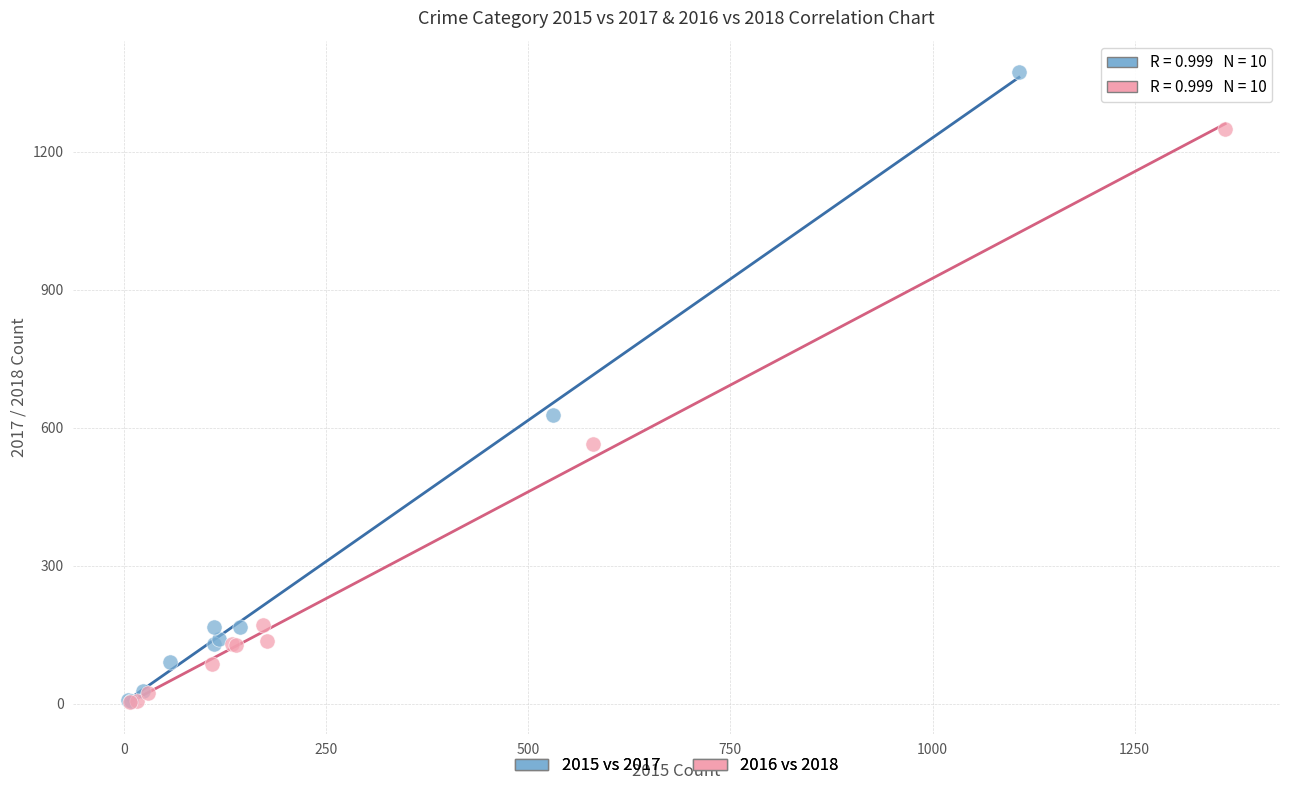

Which series reaches the maximum Y coordinate?

2015 vs 2017